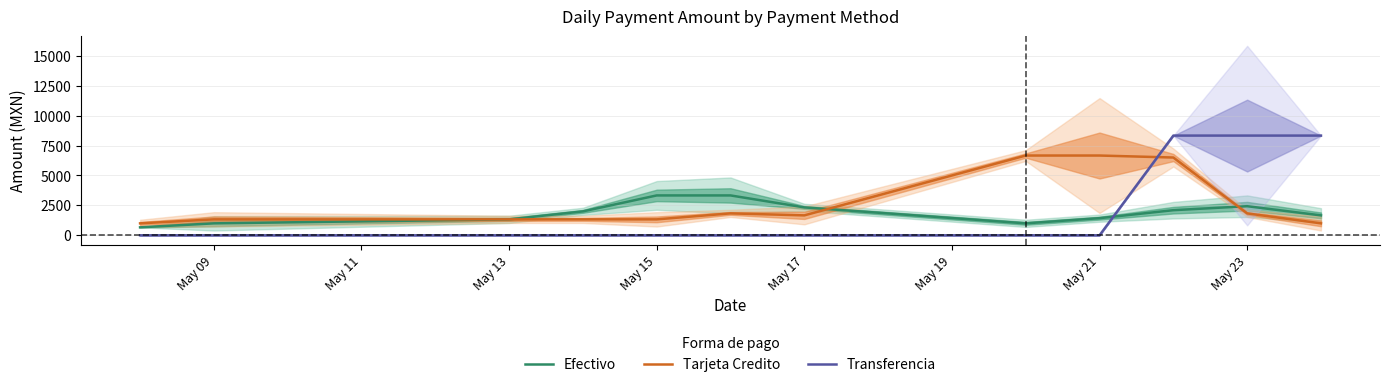

True or false: Tarjeta Credito has a value of 1833.3 at May 23.

True